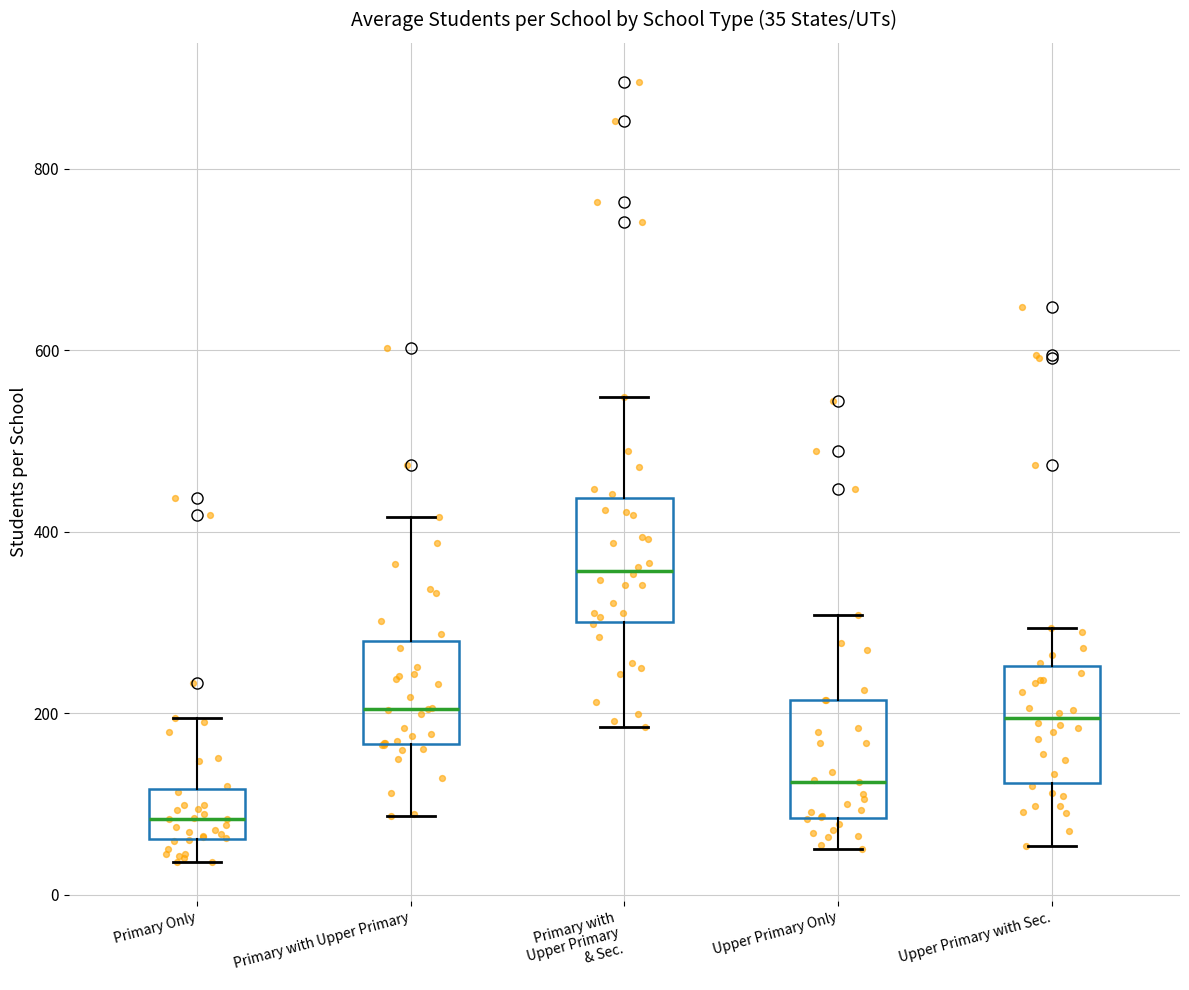

Which box's median line is the lowest?

Primary Only